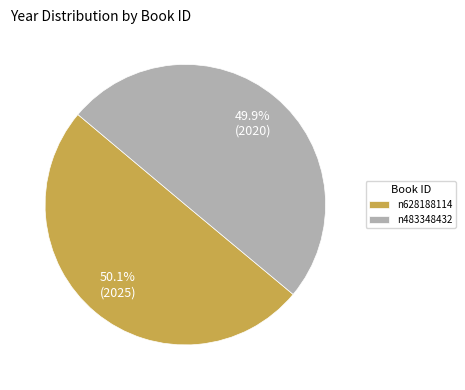

What is the ratio of the value at n483348432 to the value at n628188114?

1.0